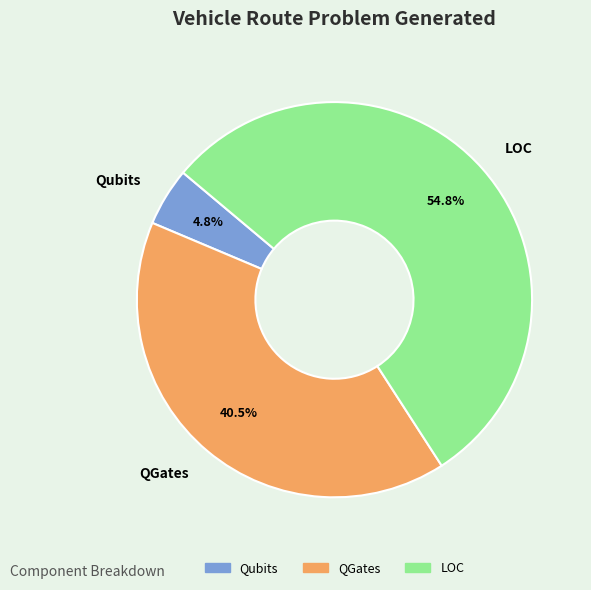

To the nearest percent, what percentage of the pie is Qubits?

5%